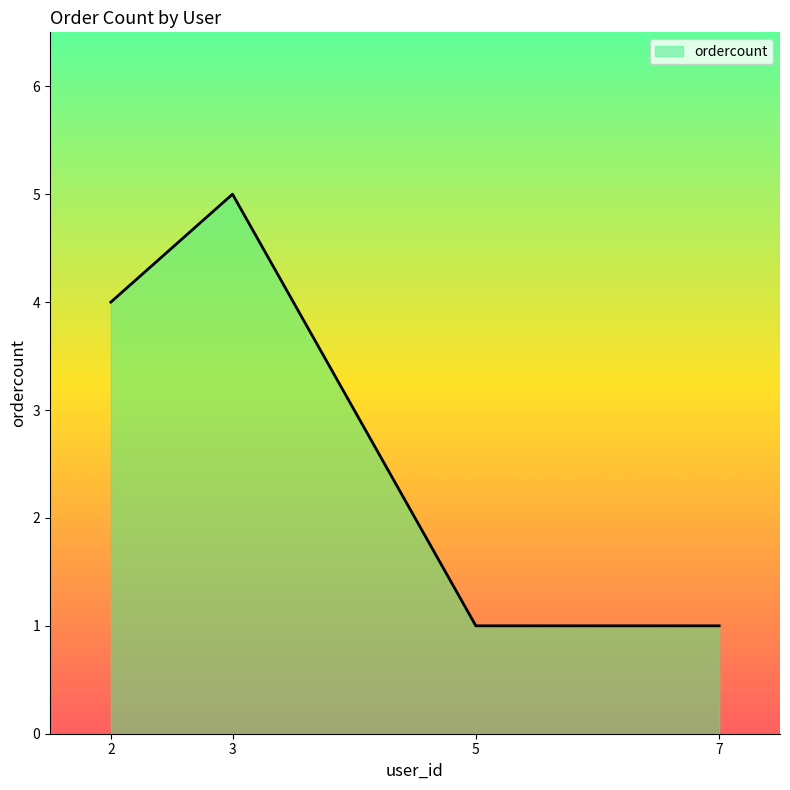

Does the chart have visible grid lines?

No